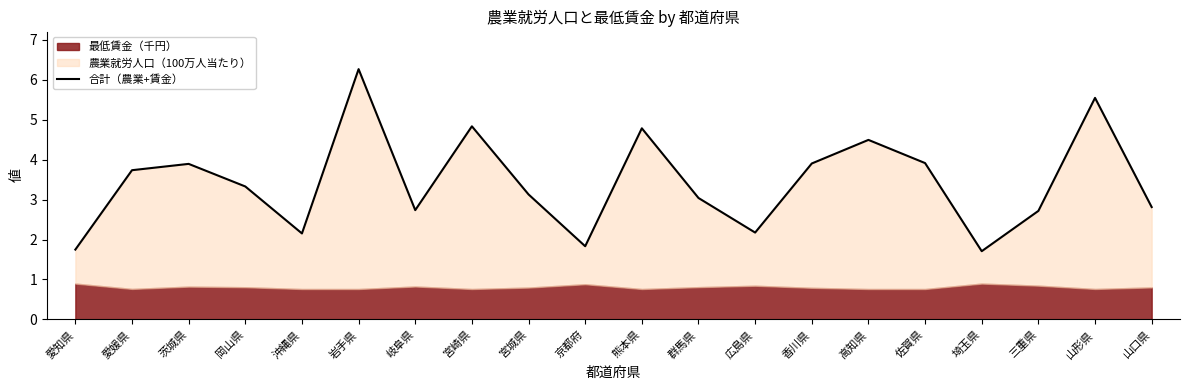

Reading right to left, transcribe all the data shown in this chart.

山口県=2.8	山形県=5.5	三重県=2.7	埼玉県=1.7	佐賀県=3.9	高知県=4.5	香川県=3.9	広島県=2.2	群馬県=3.0	熊本県=4.8	京都府=1.8	宮城県=3.1	宮崎県=4.8	岐阜県=2.7	岩手県=6.3	沖縄県=2.2	岡山県=3.3	茨城県=3.9	愛媛県=3.7	愛知県=1.7